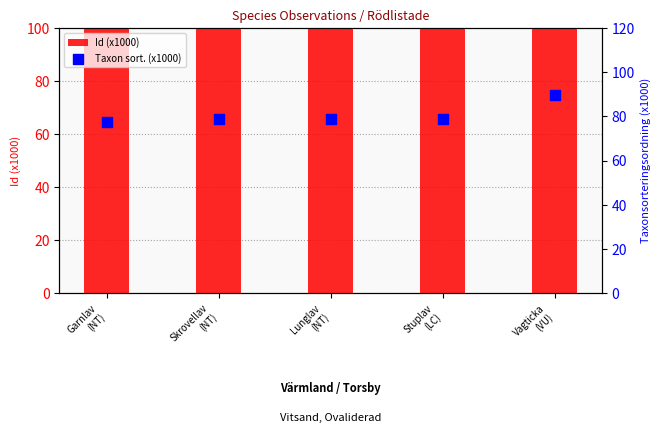

Which series reaches the maximum Y coordinate?

Id (x1000)